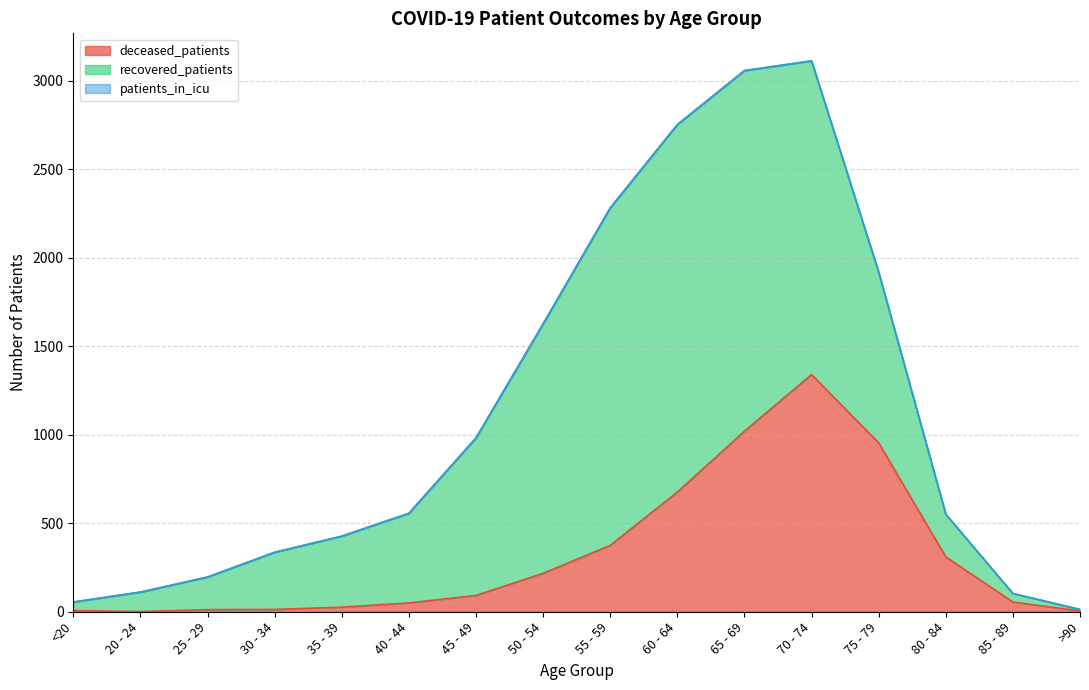

How many times do deceased_patients and recovered_patients cross each other?

2